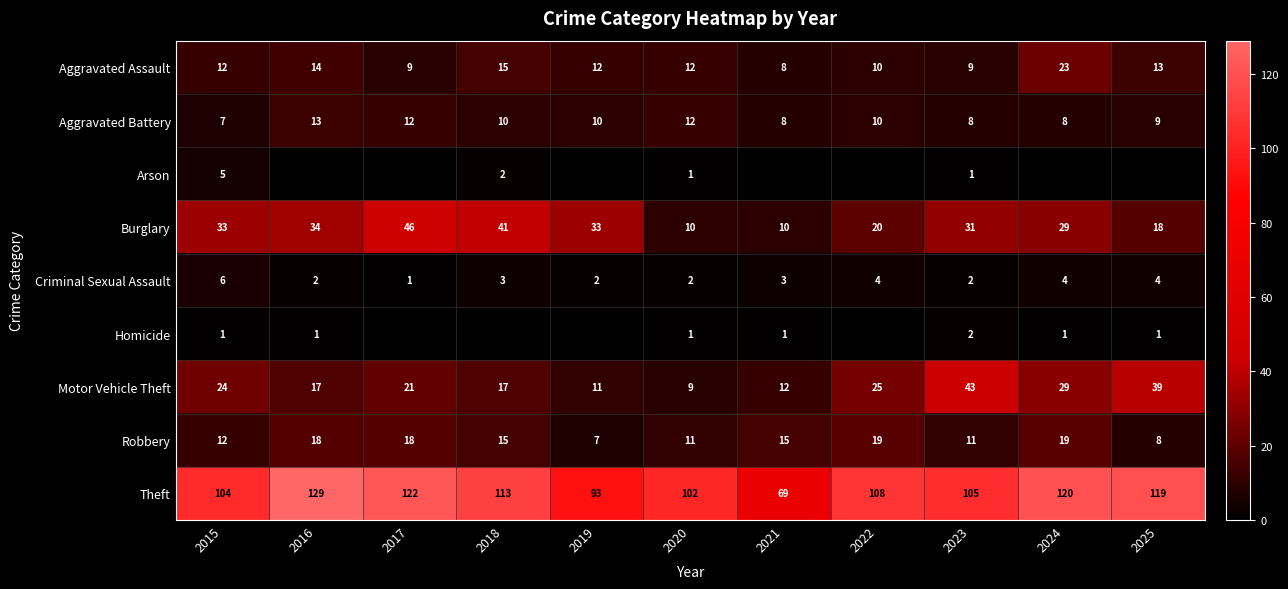

What is the difference between the maximum and minimum values in the Burglary series?

36